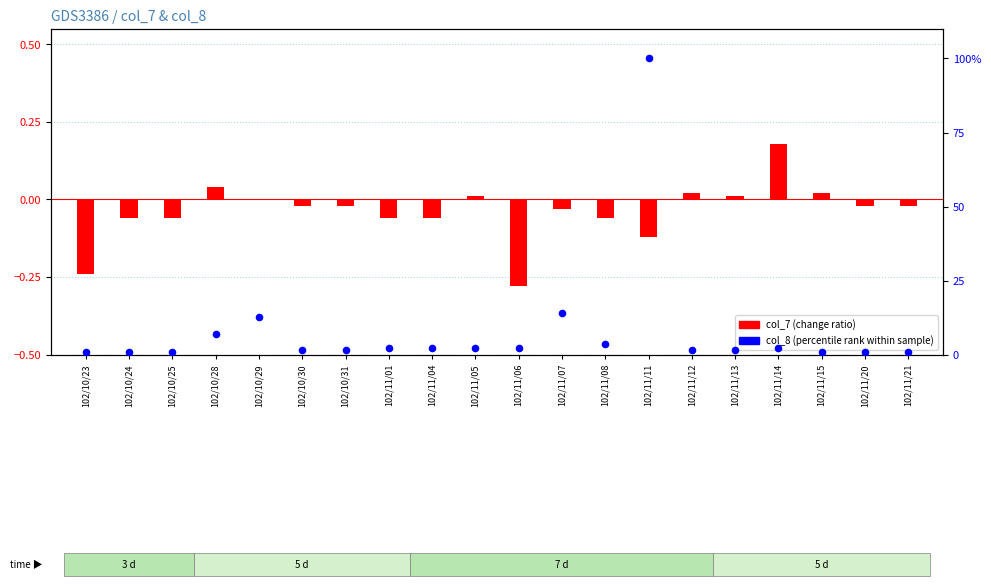

Which series has the largest total across all categories?

col_8 (percentile rank)